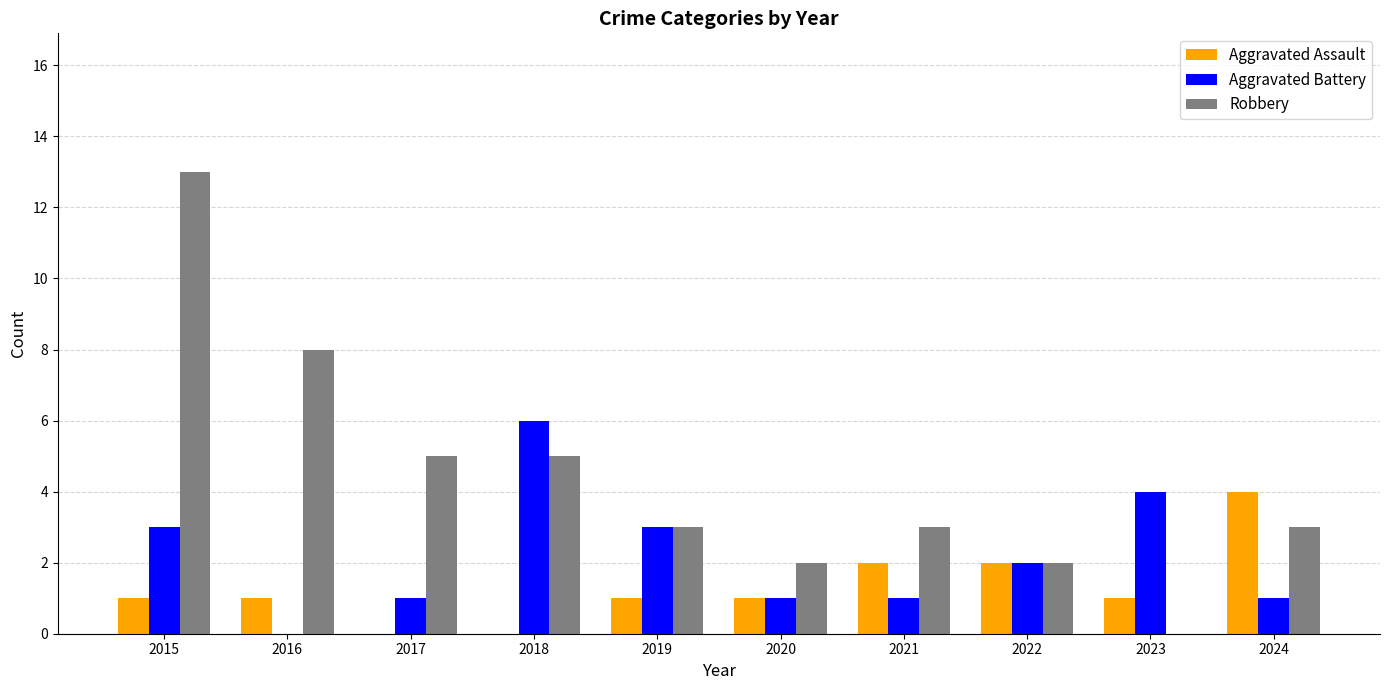

Reading left to right, transcribe all the data shown in this chart.

Aggravated Assault: 2015=1	2016=1	2017=0	2018=0	2019=1	2020=1	2021=2	2022=2	2023=1	2024=4
Aggravated Battery: 2015=3	2016=0	2017=1	2018=6	2019=3	2020=1	2021=1	2022=2	2023=4	2024=1
Robbery: 2015=13	2016=8	2017=5	2018=5	2019=3	2020=2	2021=3	2022=2	2023=0	2024=3